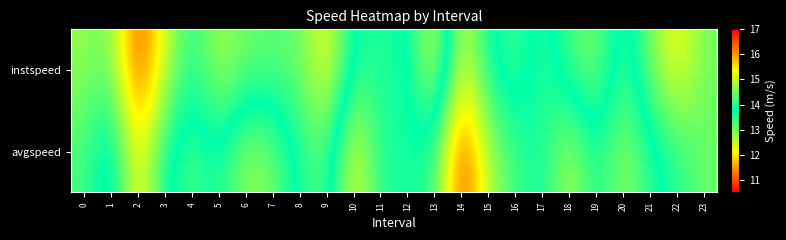

What is the smallest value displayed?

10.9